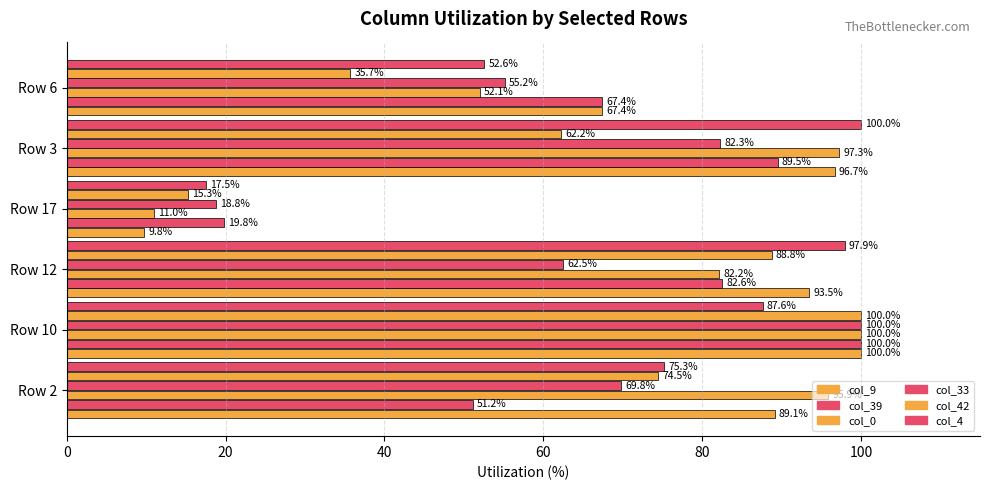

How many values in the col_4 series exceed 87?

3